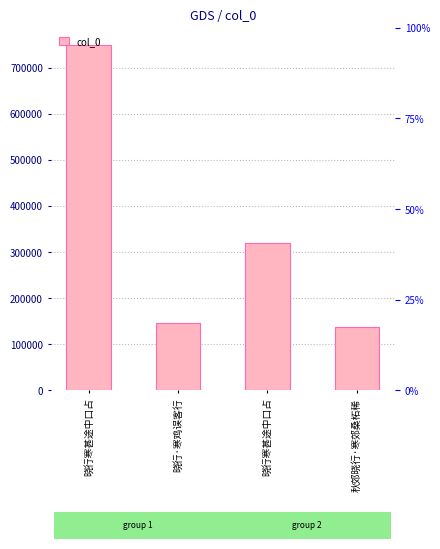

Rank the categories by value from lowest to highest.

秋郊晓行·寒郊桑柘稀, 晓行·寒鸡误客行, 晓行寒甚途中口占, 晓行寒甚途中口占